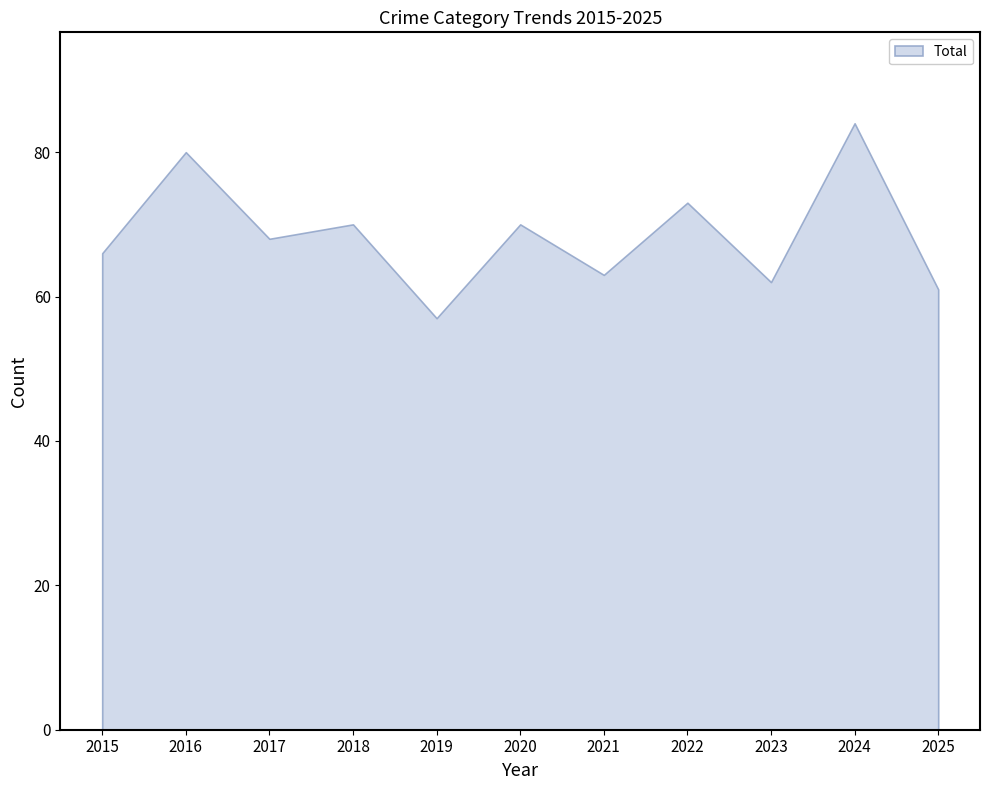

What is the change in value from 2016 to 2025?

-19